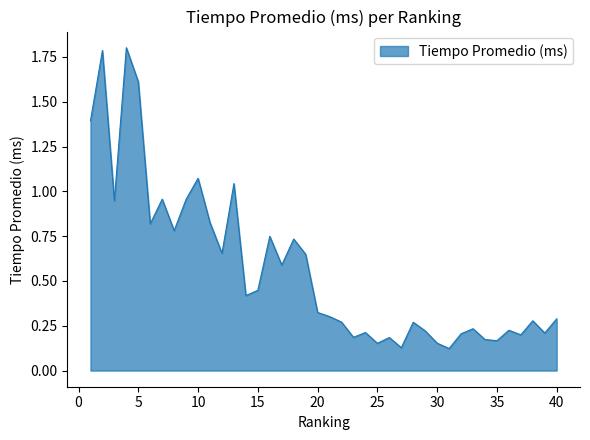

What is the difference between the maximum and minimum values?

1.7